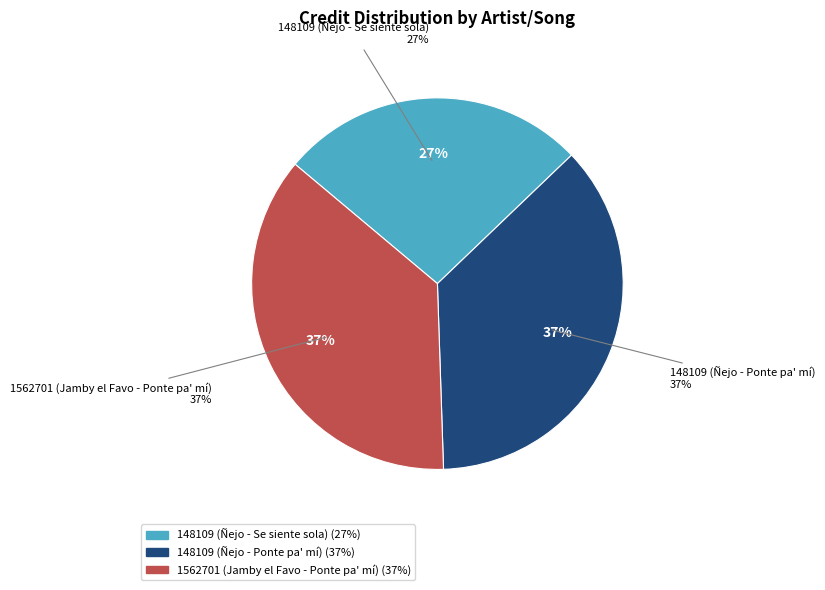

How many slices are in this pie chart?

3